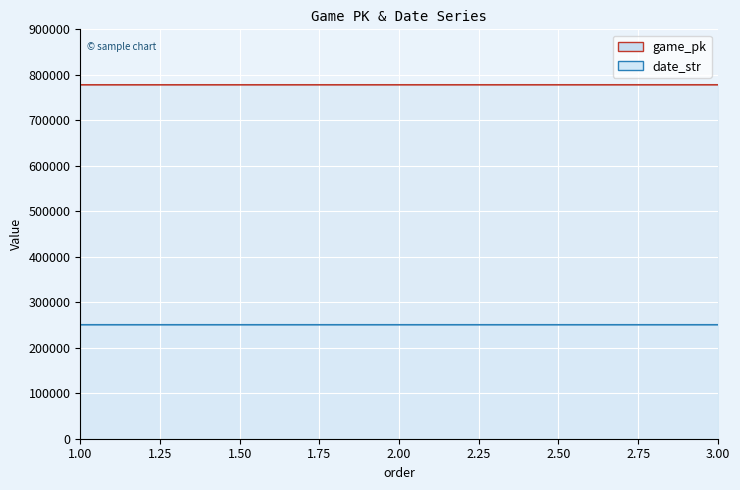

What is the sum of the game_pk values at 1 and 2?

1556017